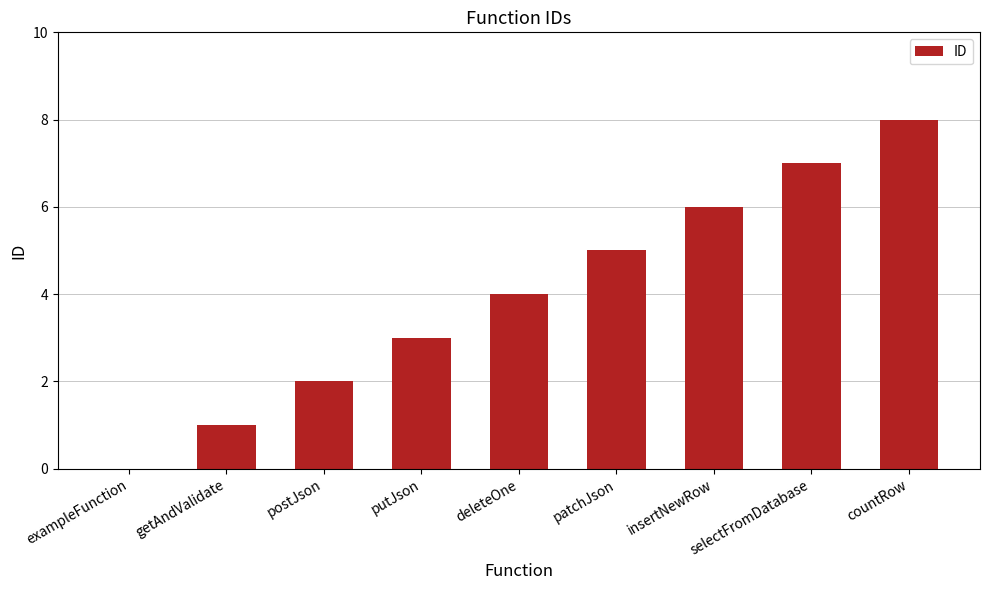

What is the sum of all values?

36